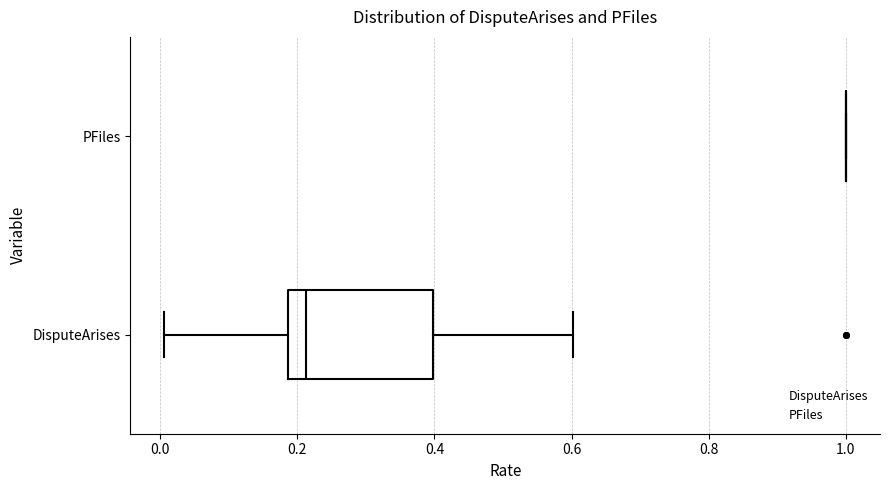

Which box is the widest, from its left edge to its right edge?

DisputeArises